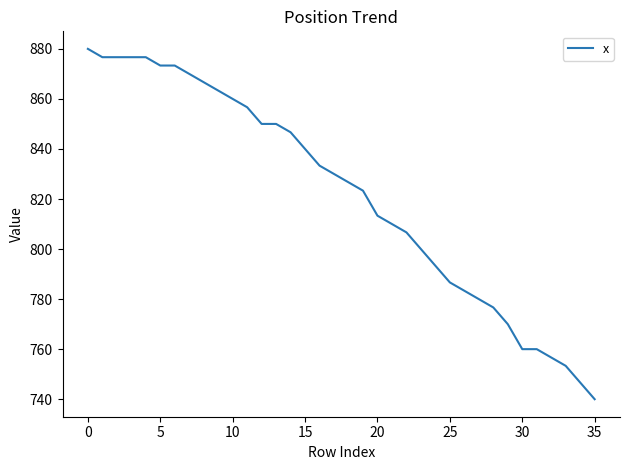

What is the maximum value shown in the chart?

880.0